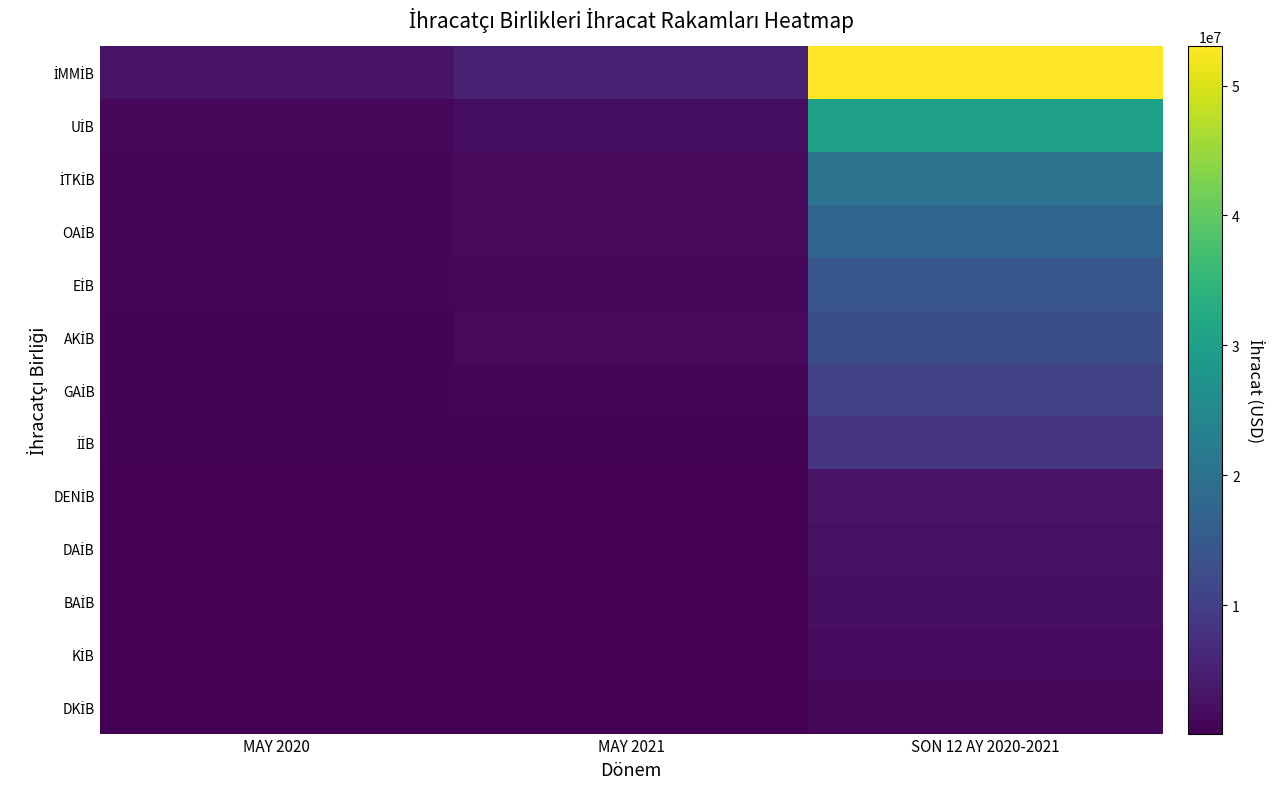

At how many categories does at least one series exceed 25406683?

1